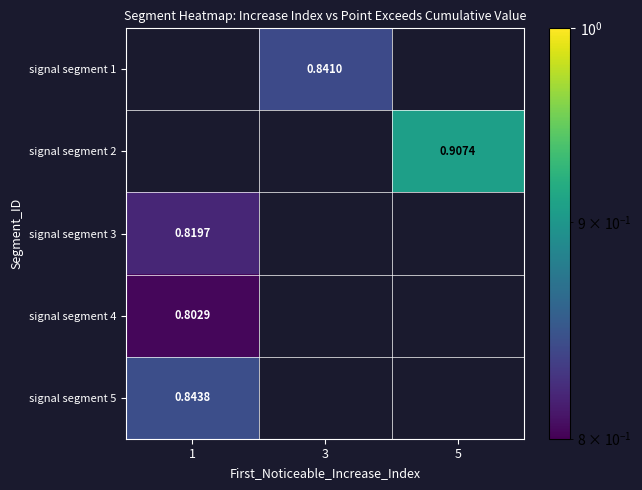

What is the smallest value displayed?

0.8